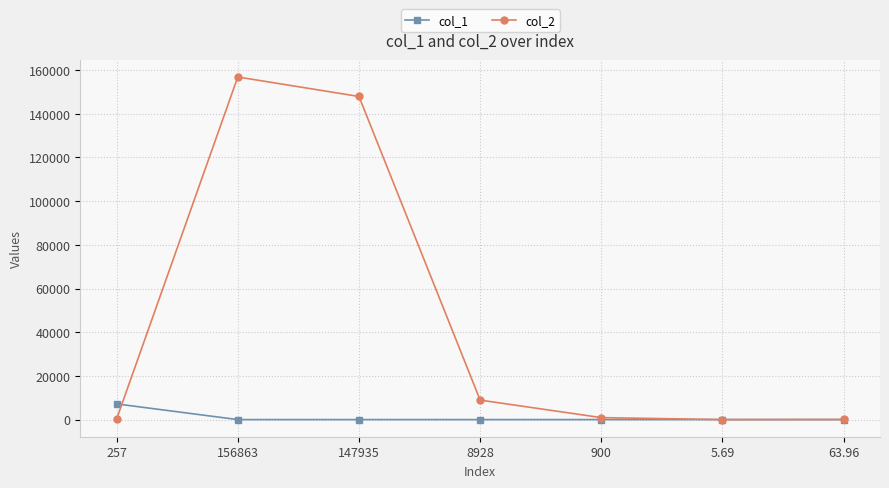

True or false: col_1 has more than 2 points higher than both neighbors.

False